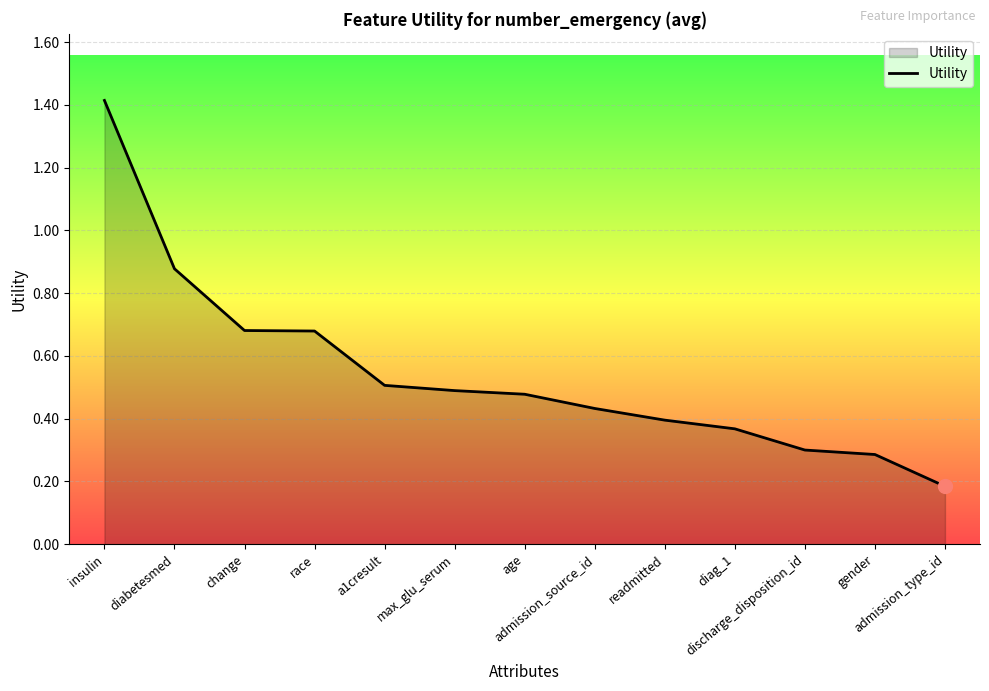

Reading left to right, transcribe all the data shown in this chart.

insulin=1.4	diabetesmed=0.9	change=0.7	race=0.7	a1cresult=0.5	max_glu_serum=0.5	age=0.5	admission_source_id=0.4	readmitted=0.4	diag_1=0.4	discharge_disposition_id=0.3	gender=0.3	admission_type_id=0.2